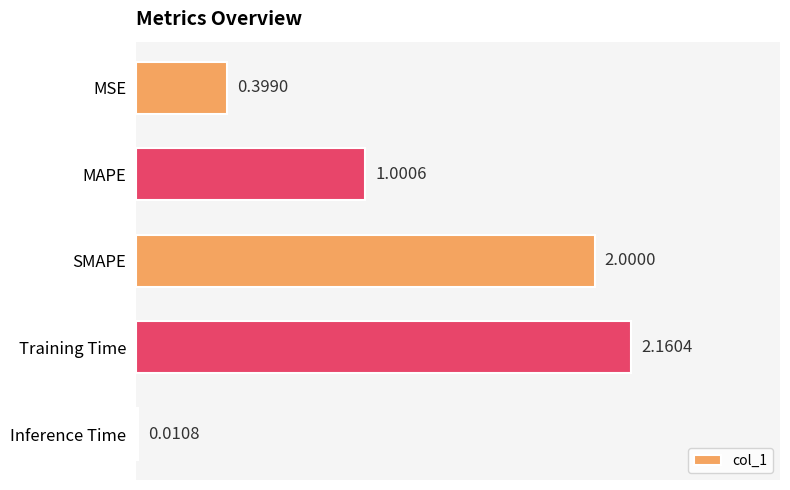

What is the sum of all values?

5.6